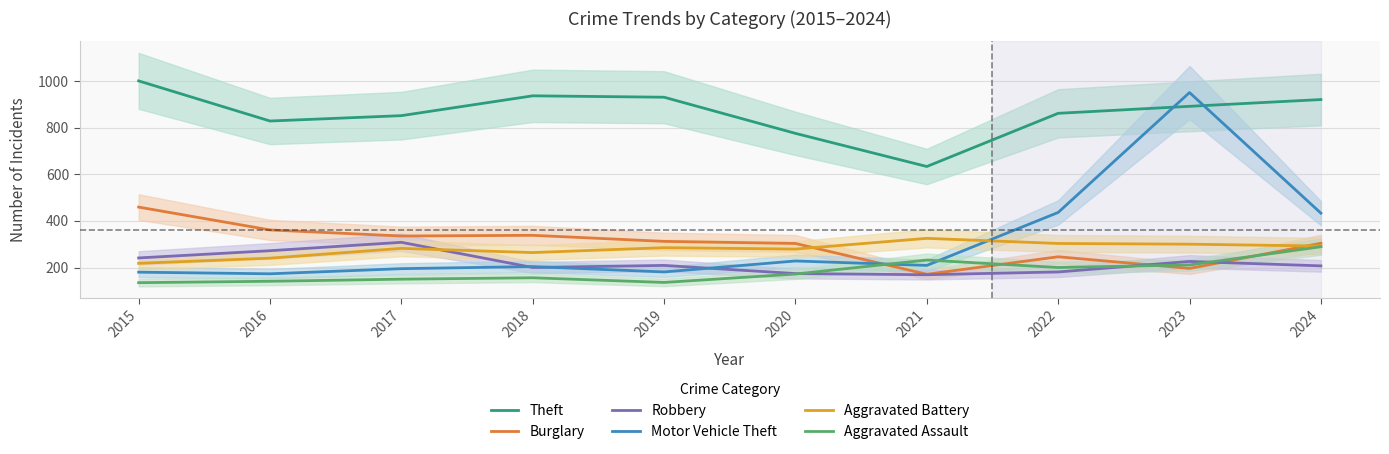

At which category is the sum across all series the highest?

2023